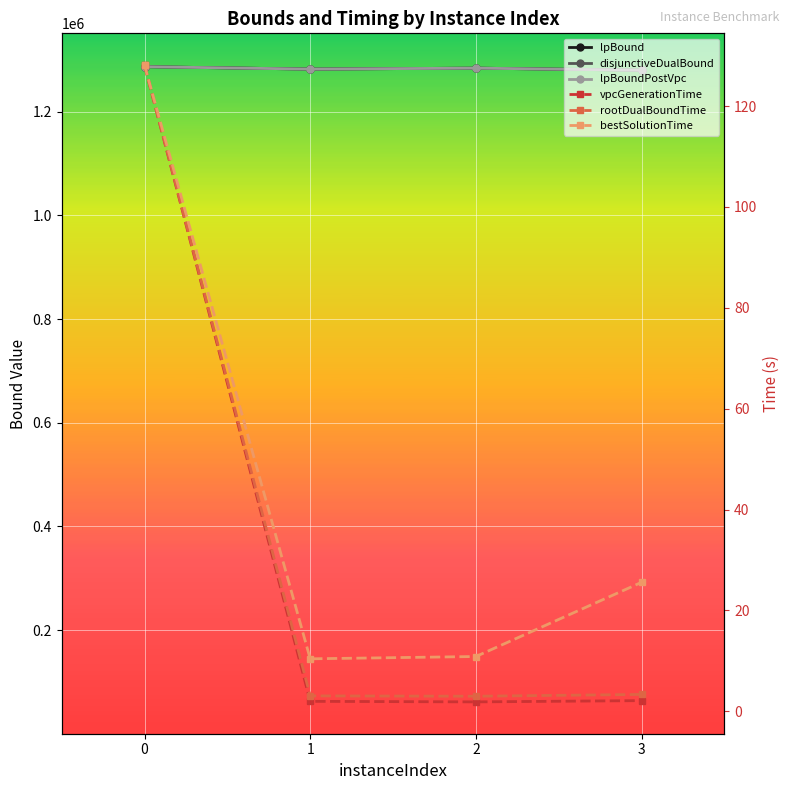

The lpBound series shows 1286800.0 at 0. True or false?

True